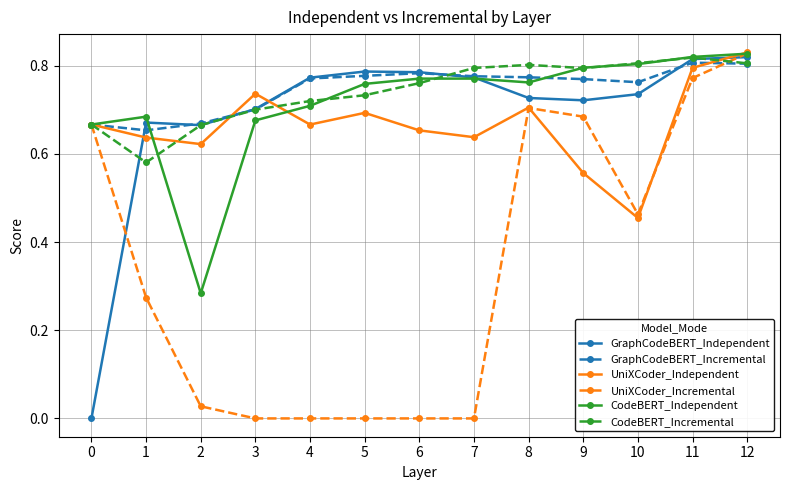

Is the value of UniXCoder_Independent at 10 greater than the value of GraphCodeBERT_Independent at 12?

No